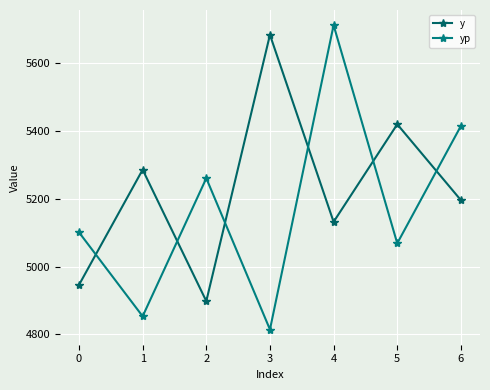

Between which two adjacent categories do yp and y first intersect?

0 and 1